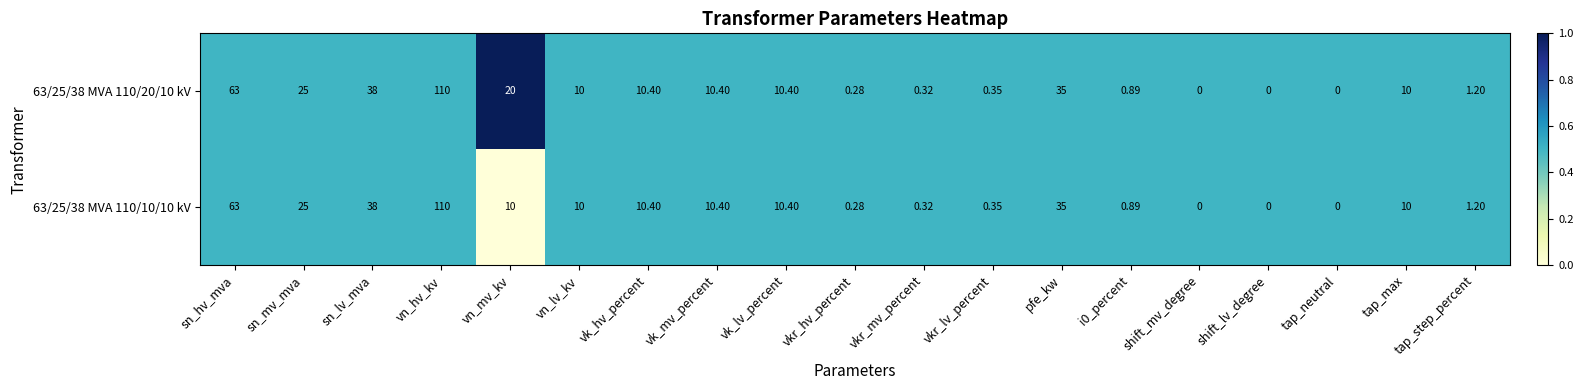

At which category is the sum across all series the highest?

vn_hv_kv